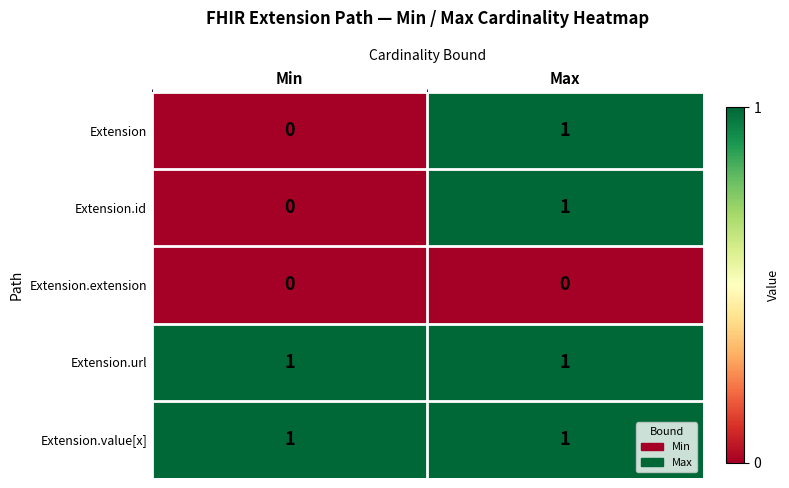

The value of Extension at Max is 0. True or false?

False